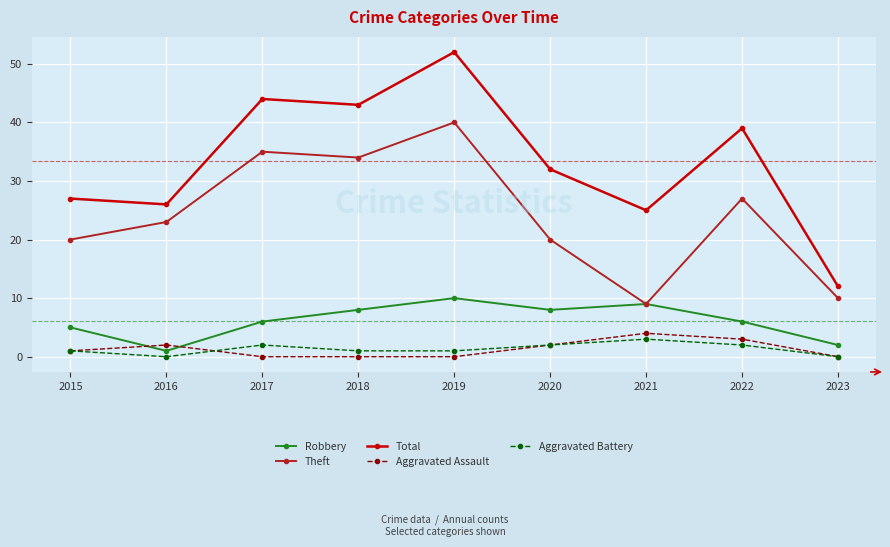

Which series has the largest range (max minus min)?

Total